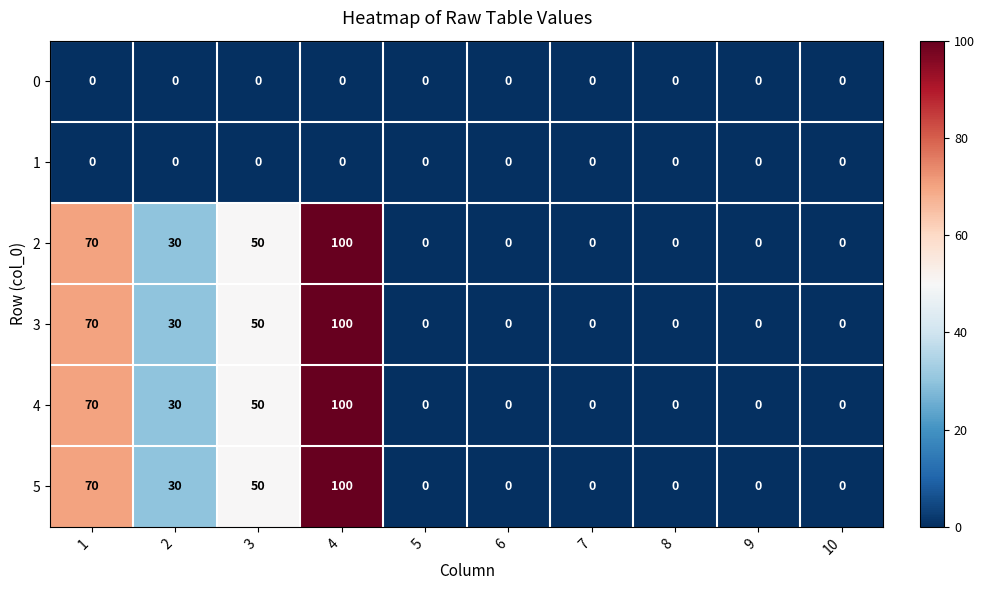

What is the maximum value shown in the chart?

100